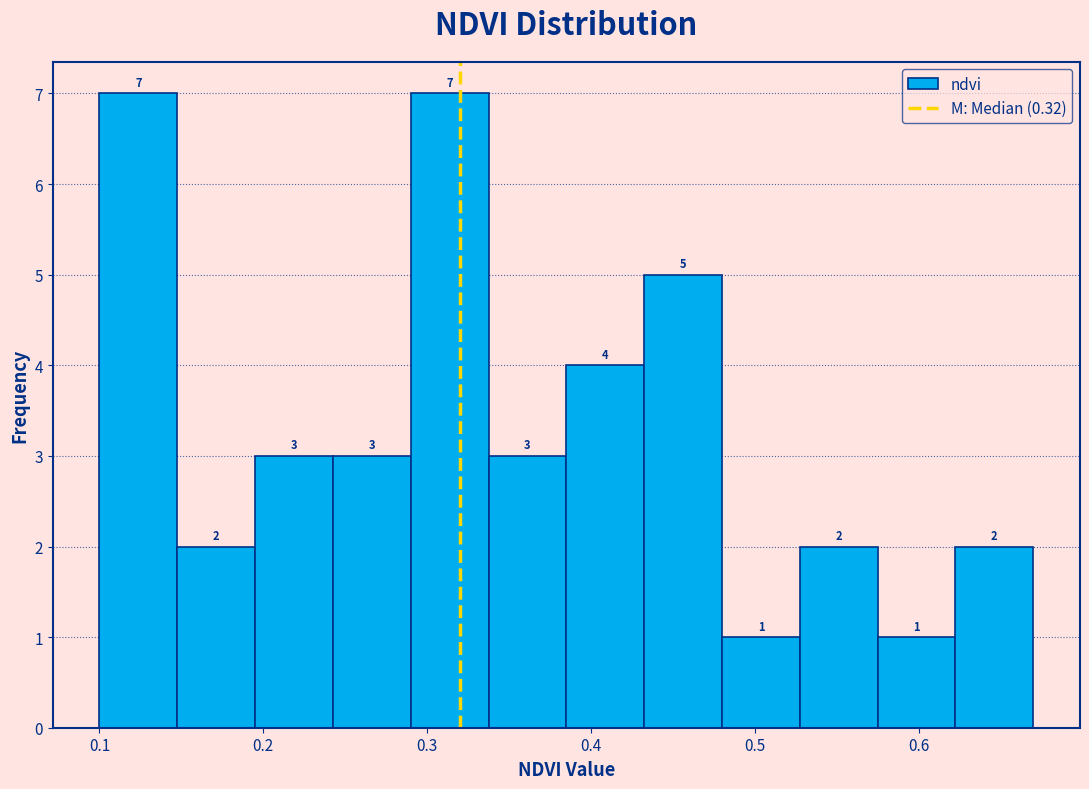

What is the height of the bar covering 0.62 to 0.67 on the x-axis? The bar edges are not printed on the chart, so give them approximately, as read against the axis.

2